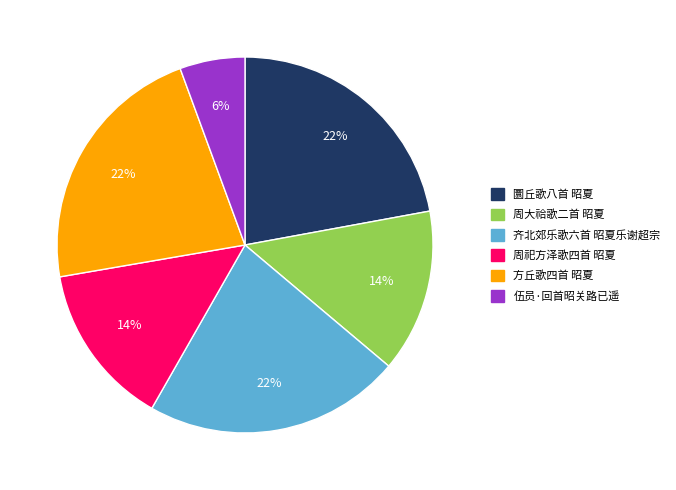

Which has a higher value, 圜丘歌八首 昭夏 or 周大祫歌二首 昭夏?

圜丘歌八首 昭夏